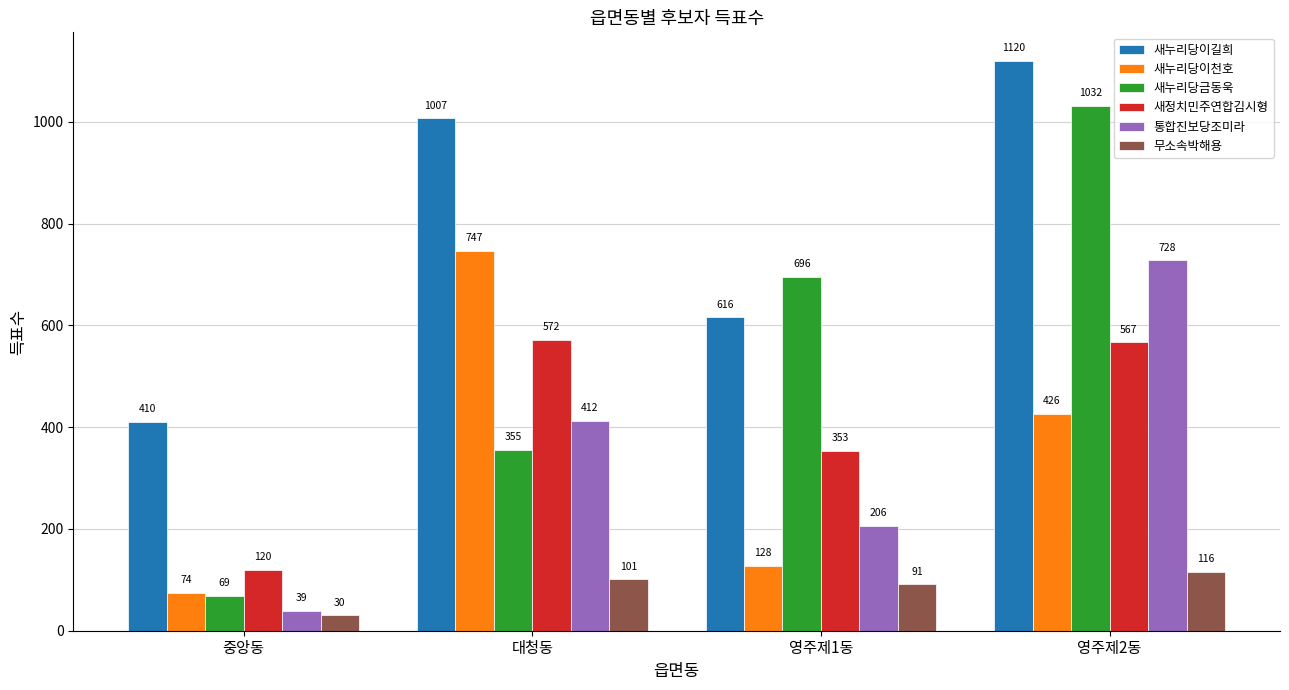

Reading left to right, what are all the values shown in this chart?

새누리당이길희: 중앙동=410	대청동=1007	영주제1동=616	영주제2동=1120
새누리당이천호: 중앙동=74	대청동=747	영주제1동=128	영주제2동=426
새누리당금동욱: 중앙동=69	대청동=355	영주제1동=696	영주제2동=1032
새정치민주연합김시형: 중앙동=120	대청동=572	영주제1동=353	영주제2동=567
통합진보당조미라: 중앙동=39	대청동=412	영주제1동=206	영주제2동=728
무소속박해용: 중앙동=30	대청동=101	영주제1동=91	영주제2동=116